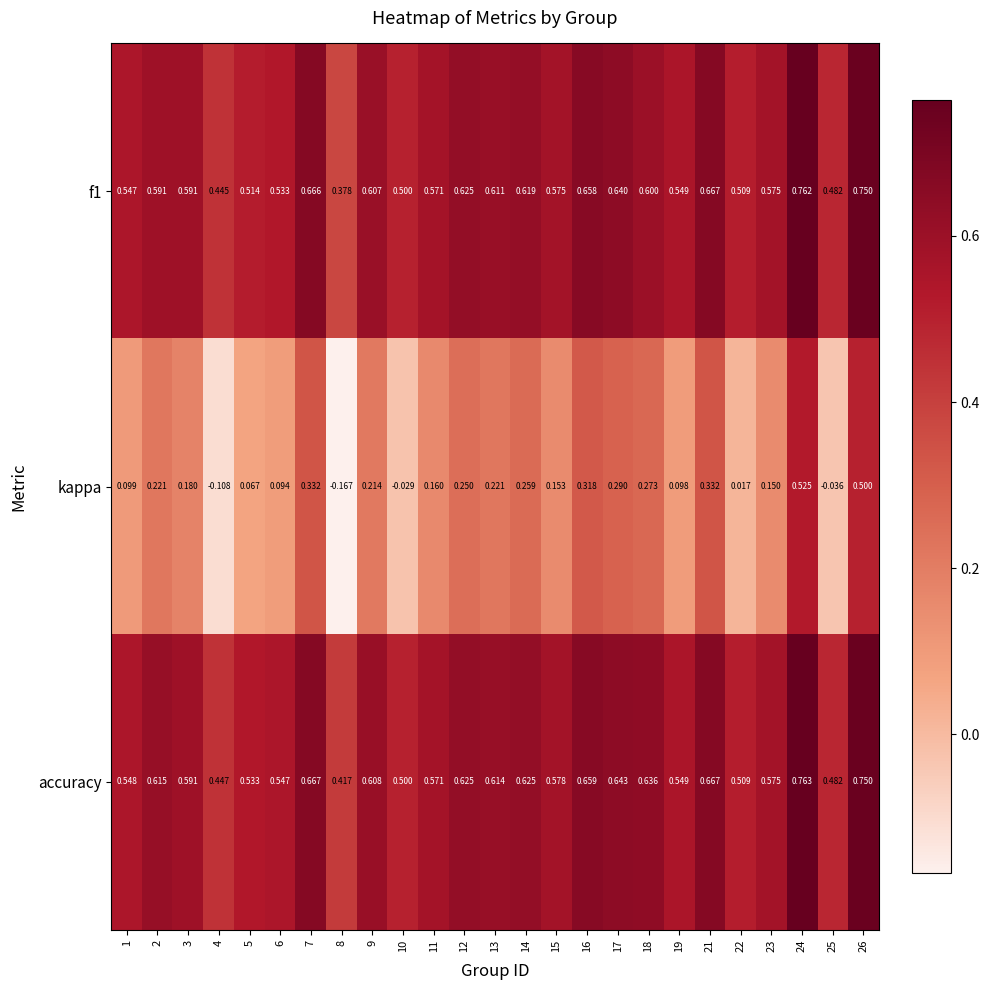

At how many categories does at least one series exceed 0?

25